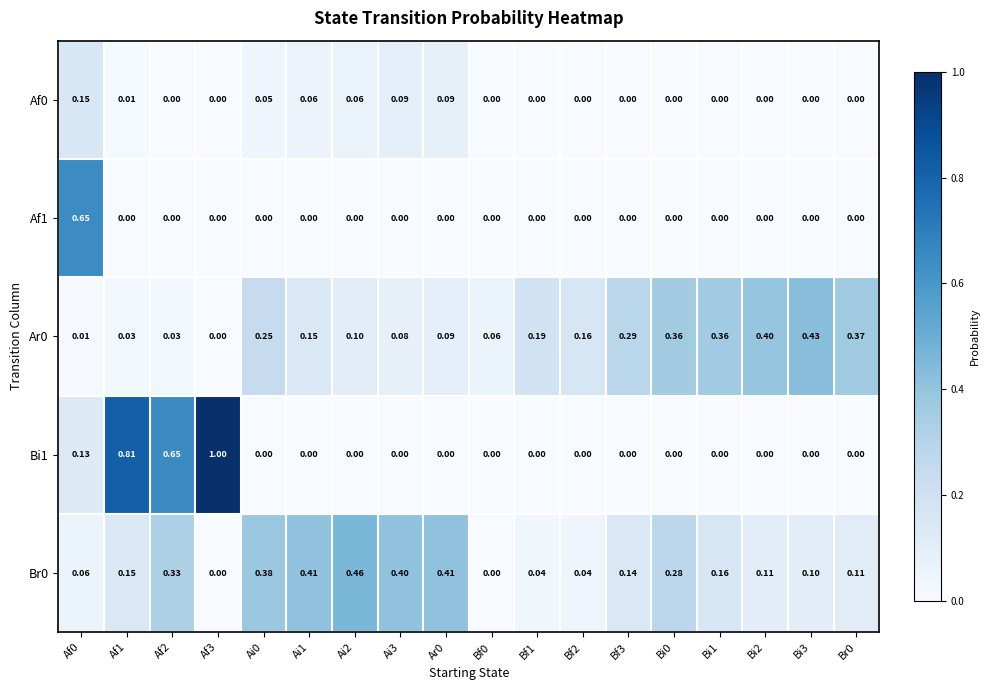

Is the value of Af1 at Af0 greater than the value of Bi1 at Af1?

No